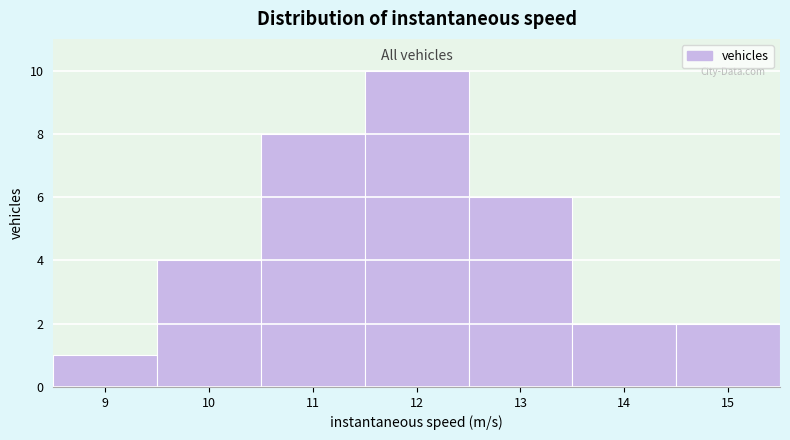

Reading left to right, transcribe this chart: for each bar, give the range it covers on the x-axis and its height. The values are not printed on the chart, so give them approximately, as read against the axis.

8.5 to 9.5: 1
9.5 to 10.5: 4
10.5 to 11.5: 8
11.5 to 12.5: 10
12.5 to 13.5: 6
13.5 to 14.5: 2
14.5 to 15.5: 2